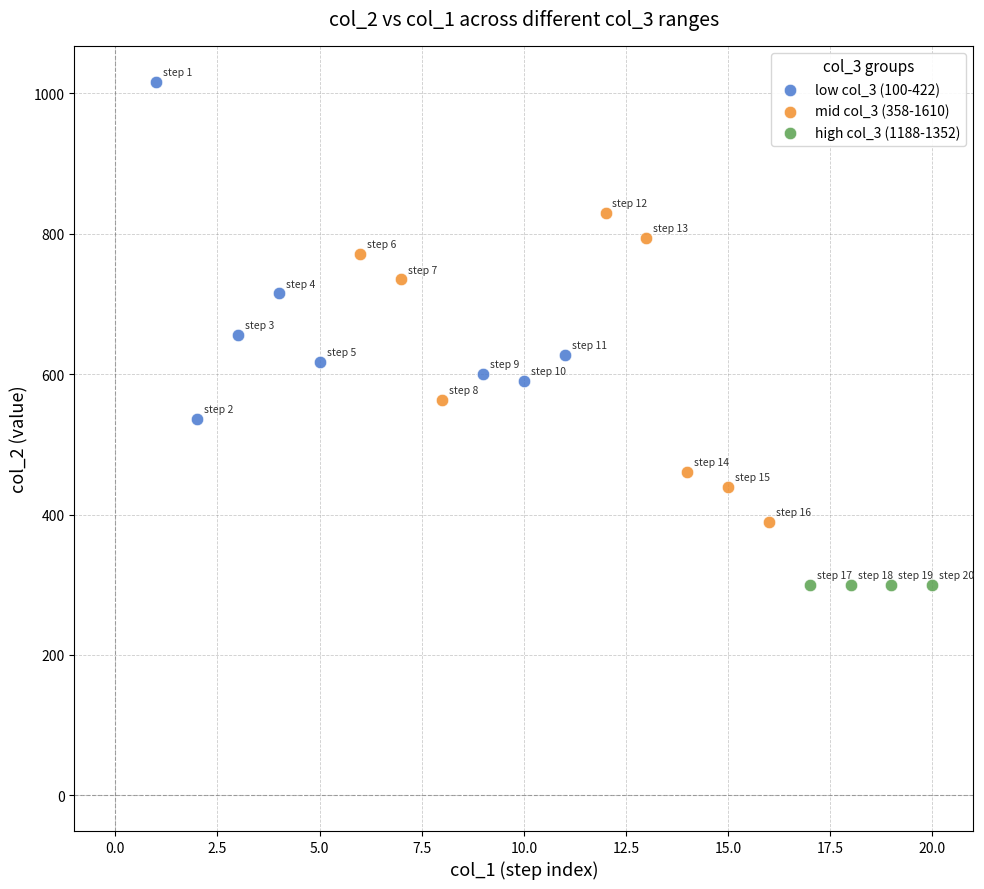

Which series reaches the maximum Y coordinate?

low col_3 (100-422)